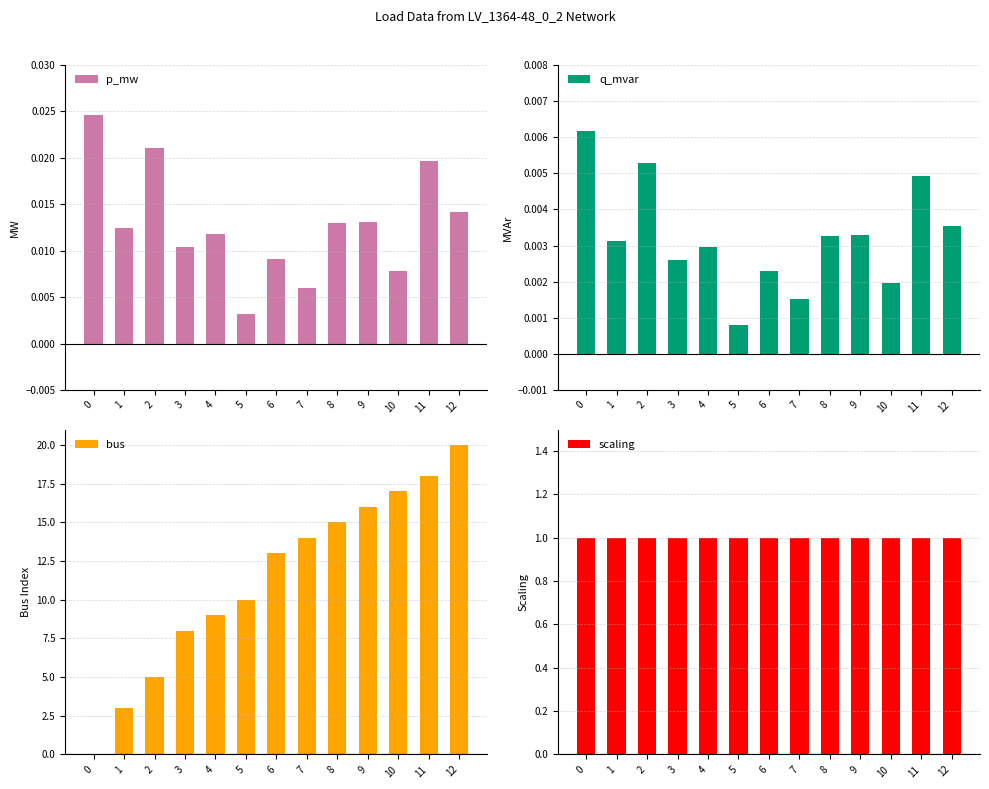

What are all the series names shown in the legend?

p_mw, q_mvar, bus, scaling